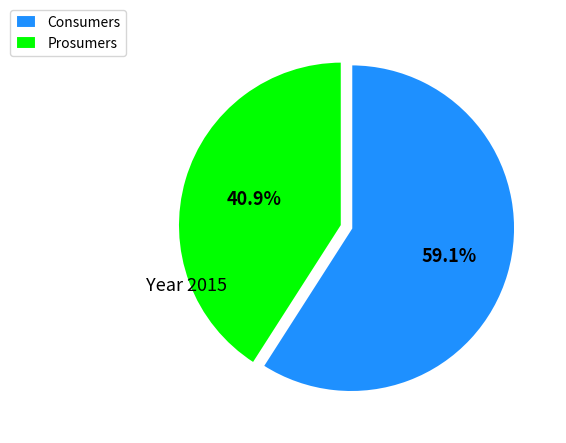

To the nearest percent, what is the average slice percentage?

50%